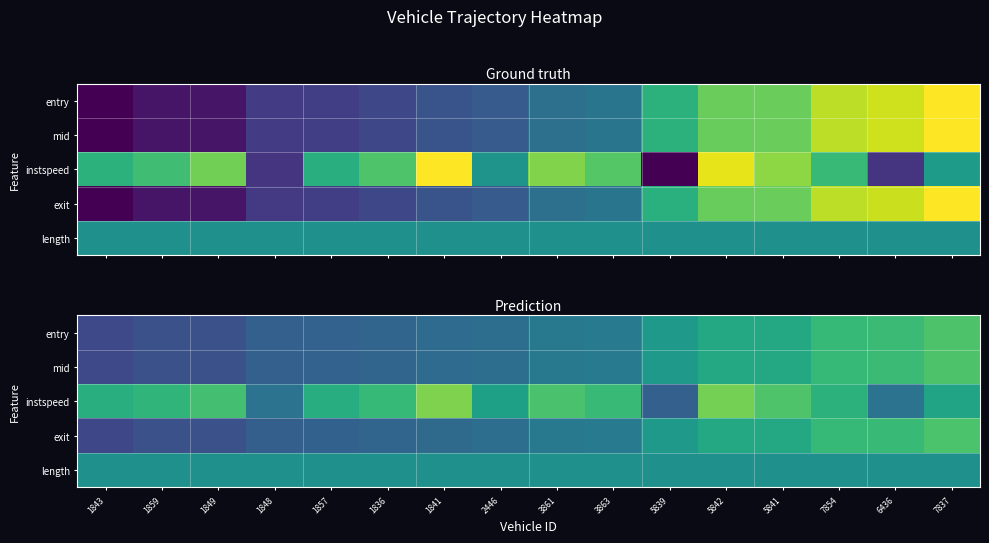

Is it true that exit equals 0.3 at 1857?

True